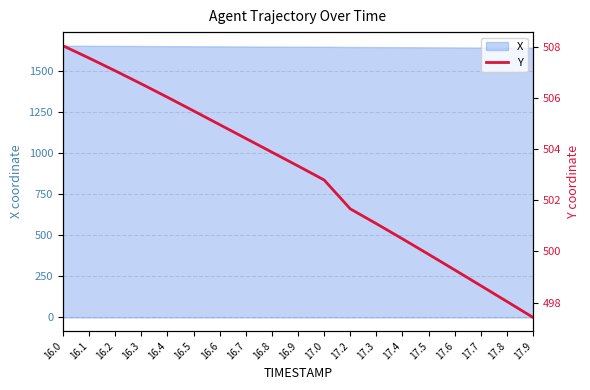

The value at 16.2 is 124.2. True or false?

False